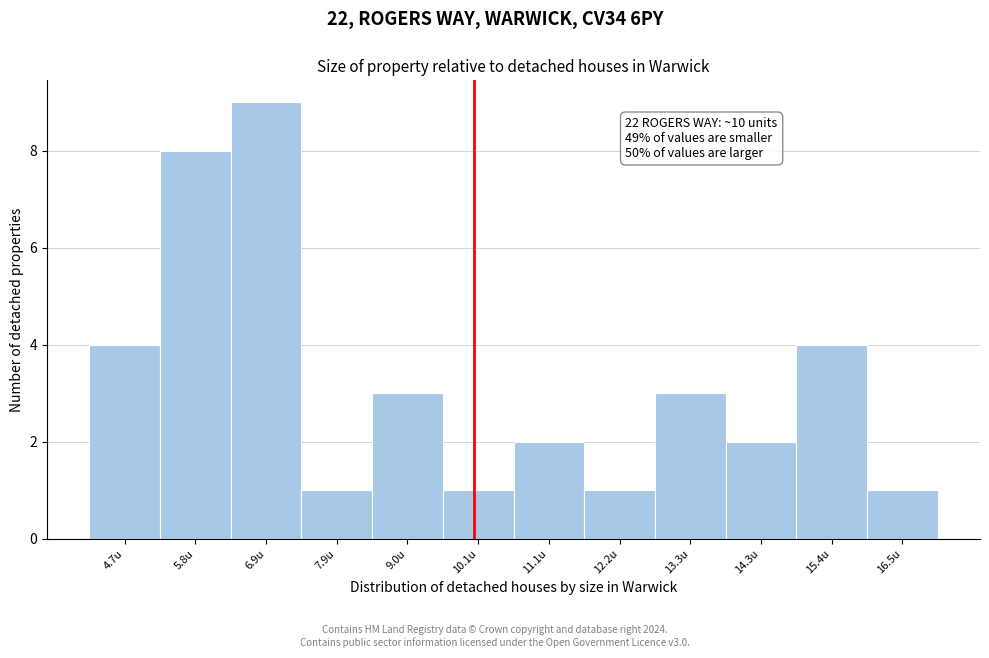

Over which range of the x-axis is the bar tallest?

6.4 to 7.4